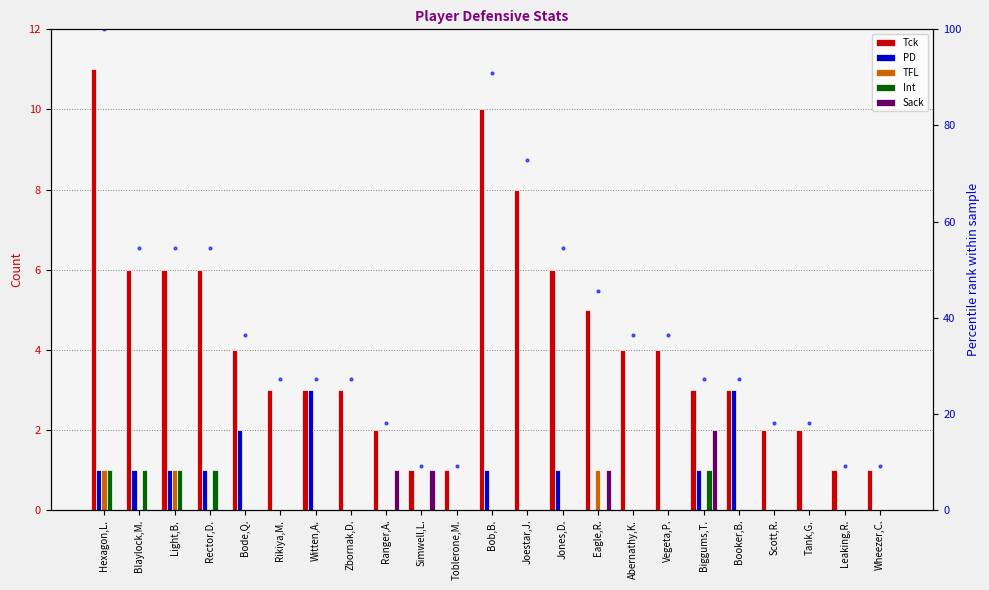

What is the average value of the PD series?

0.7